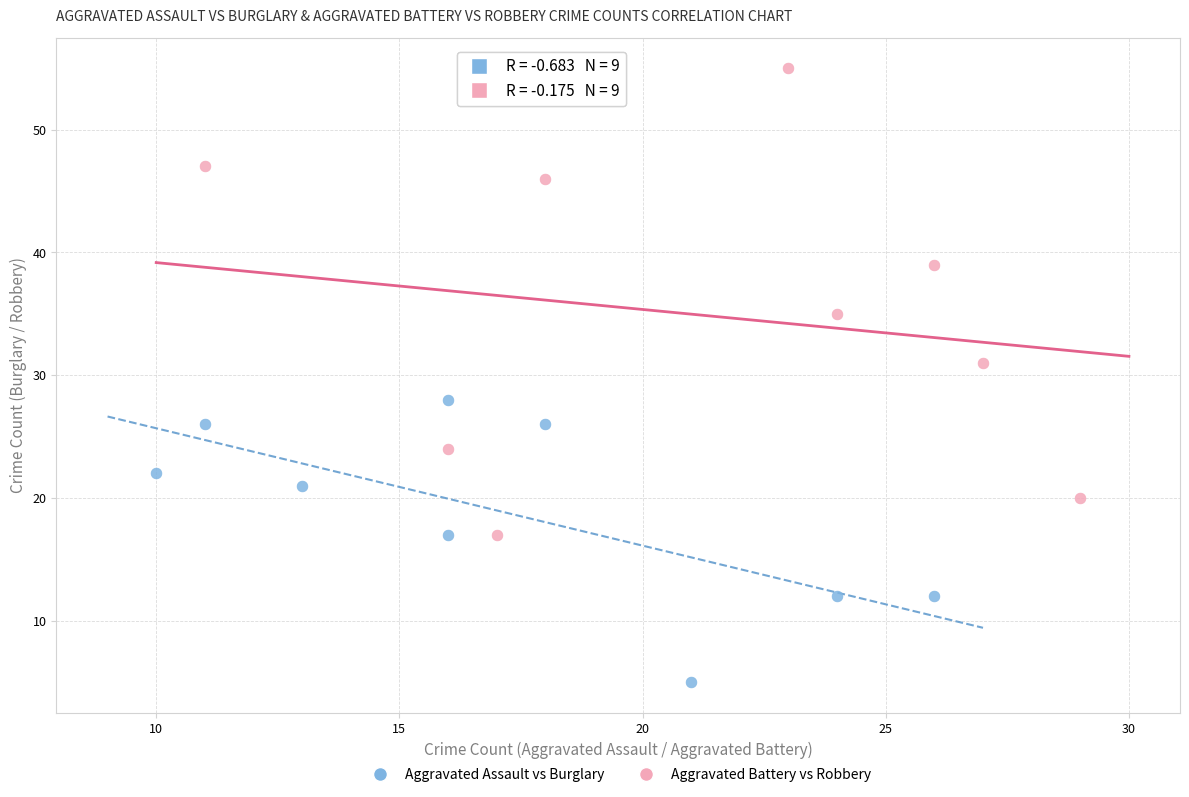

Which series reaches the minimum Y coordinate?

Aggravated Assault vs Burglary